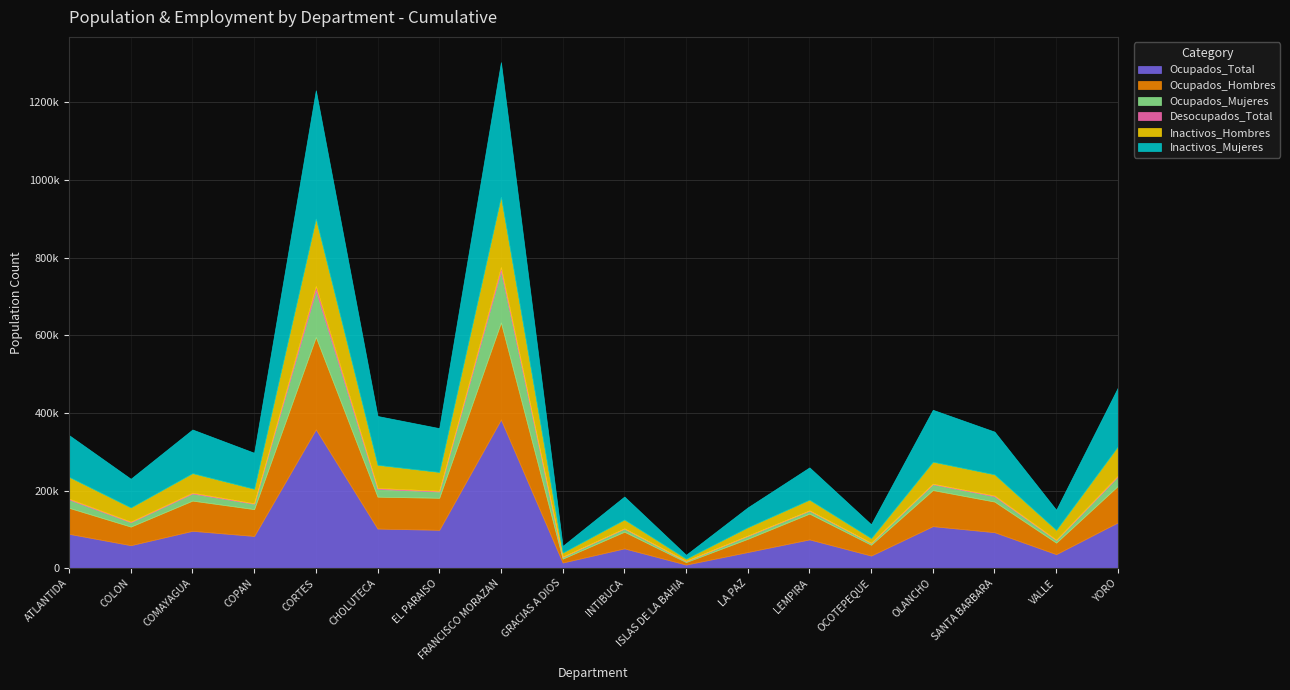

Reading left to right, transcribe all the data shown in this chart.

Ocupados_Total: 88491	59217	96250	83002	357783	102047	98793	383046	14520	51004	9275	41612	74132	32467	108252	92688	36166	118024
Ocupados_Hombres: 66929	47890	77800	69082	237665	82135	82464	249792	10053	42869	6466	34039	66461	27861	92941	78861	29519	93908
Ocupados_Mujeres: 21562	11327	18450	13920	120118	19912	16329	133254	4467	8135	2809	7573	7671	4606	15311	13827	6647	24116
Desocupados_Total: 2023	1393	2020	1138	11012	2413	1737	9223	396	448	346	559	534	221	1100	1867	679	2557
Inactivos_Hombres: 56224	36644	50272	37348	173846	59669	48428	181340	10647	22965	5551	21586	27669	12251	56667	54441	25598	75497
Inactivos_Mujeres: 107446	73884	112428	92839	330431	125835	112992	346597	17246	59150	10065	51174	83130	35725	133718	110055	51851	151272